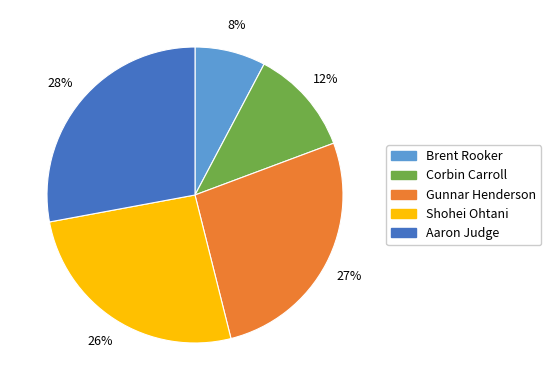

How many slices are in this pie chart?

5